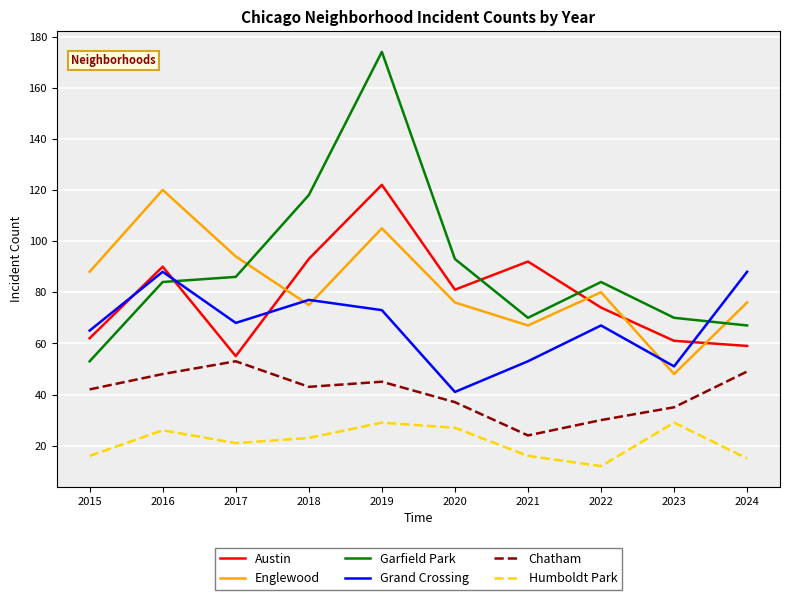

Where is Austin nearest to the value 88?

2016